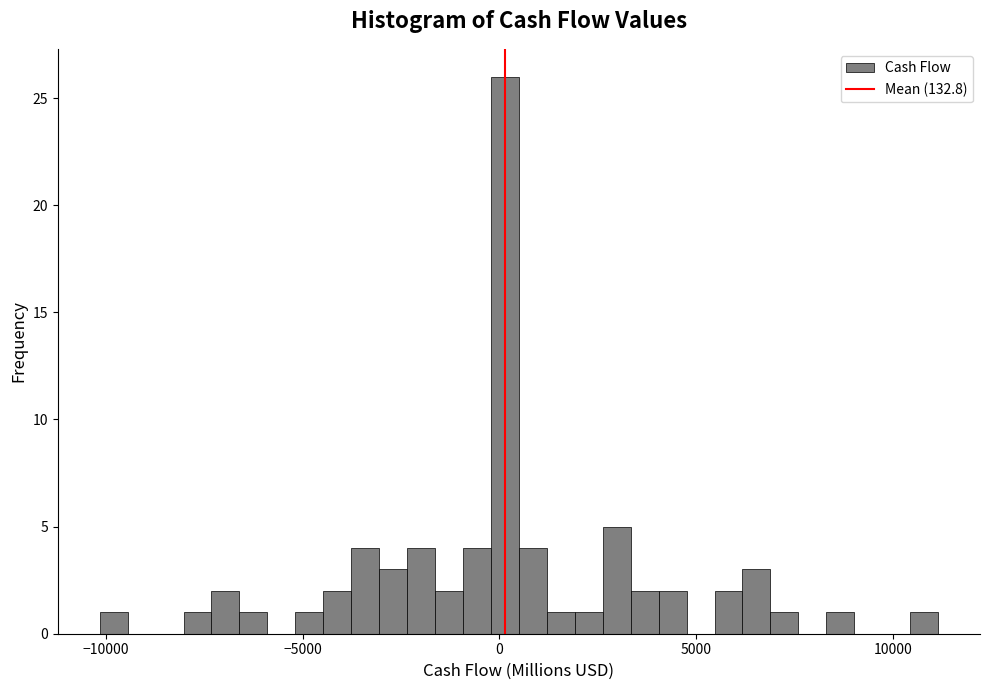

Around what value on the x-axis is the tallest bar? Give the approximate position of its centre, as read against the axis.

0